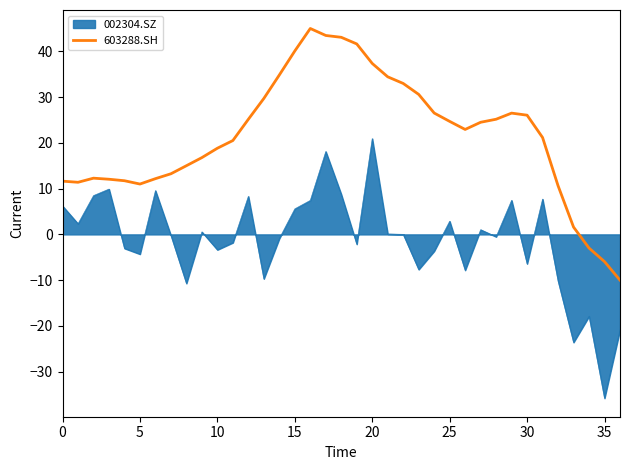

What is the maximum value shown in the chart?

45.0